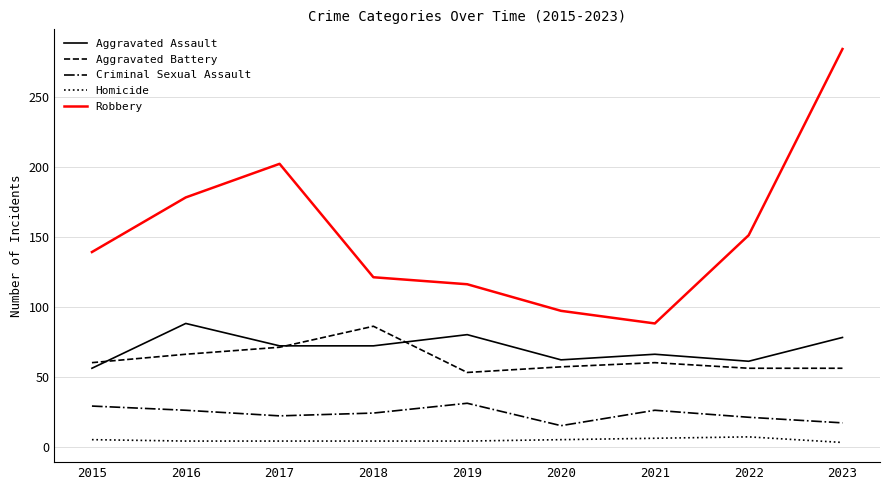

True or false: Homicide and Criminal Sexual Assault cross at least once.

False